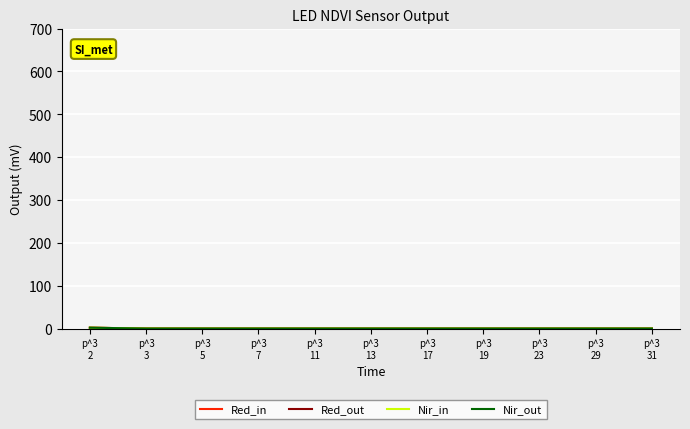

Which label corresponds to the smallest value in the chart?

p^3
3